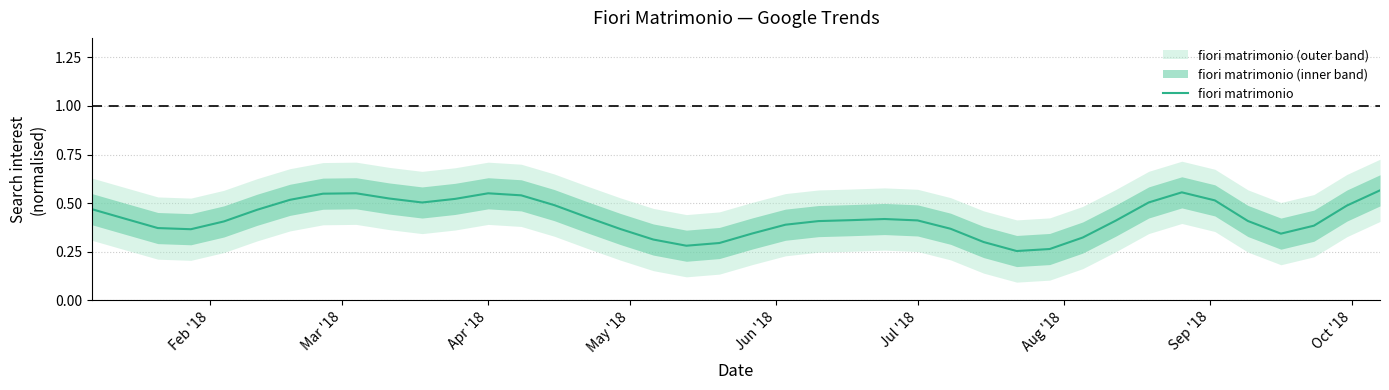

The value of fiori matrimonio at Apr '18 is 0.7. True or false?

False